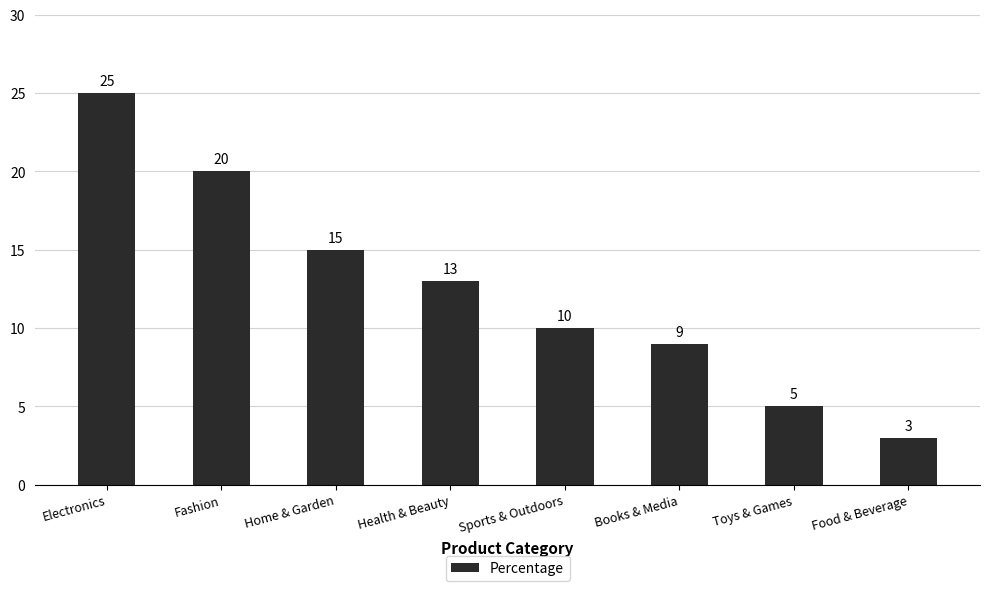

What is the sum of the values at Books & Media and Fashion?

29